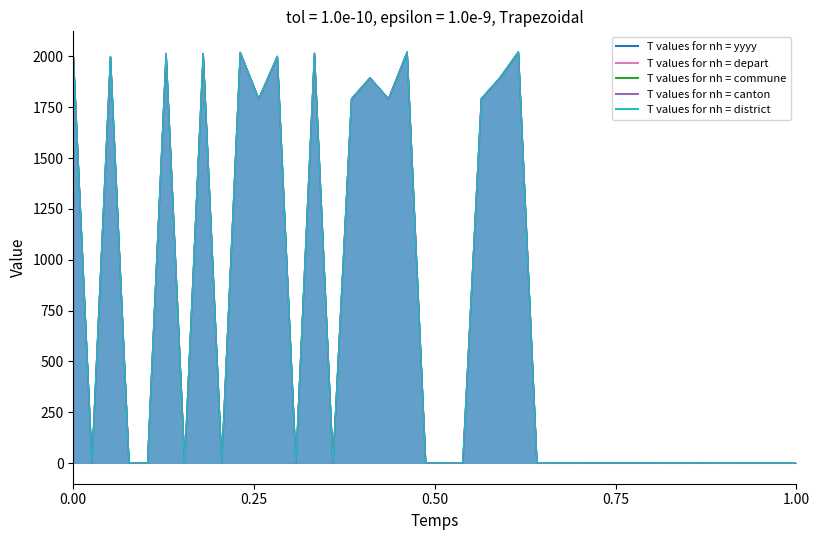

How many lines are shown in the chart?

5